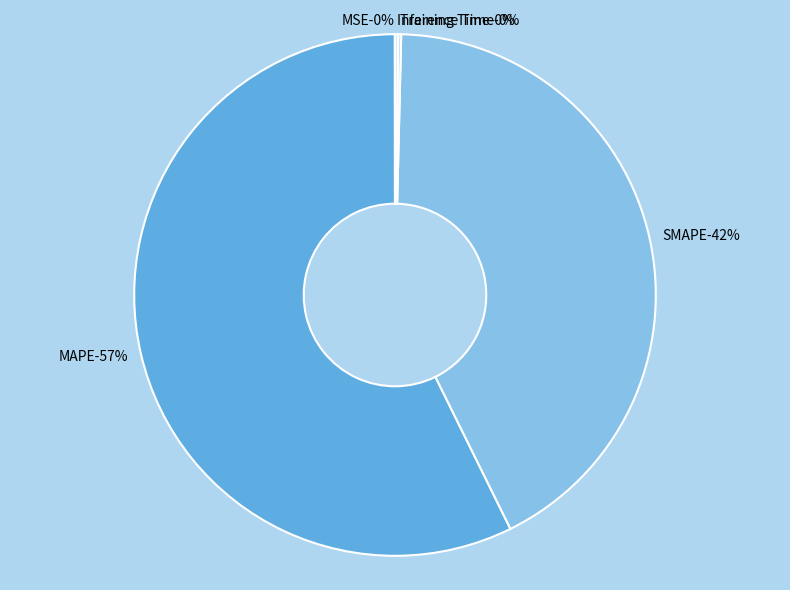

Combined, do Training Time and Inference Time account for over 50%?

No